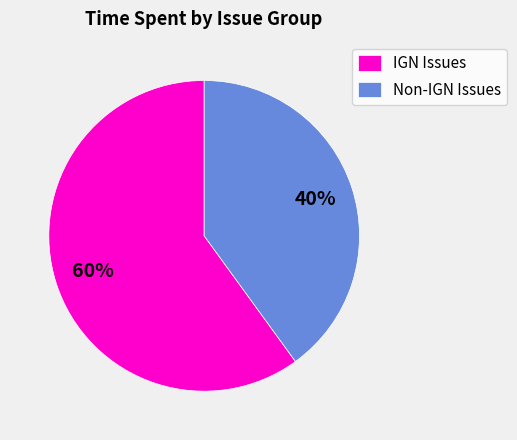

Which slice is the smallest?

Non-IGN Issues